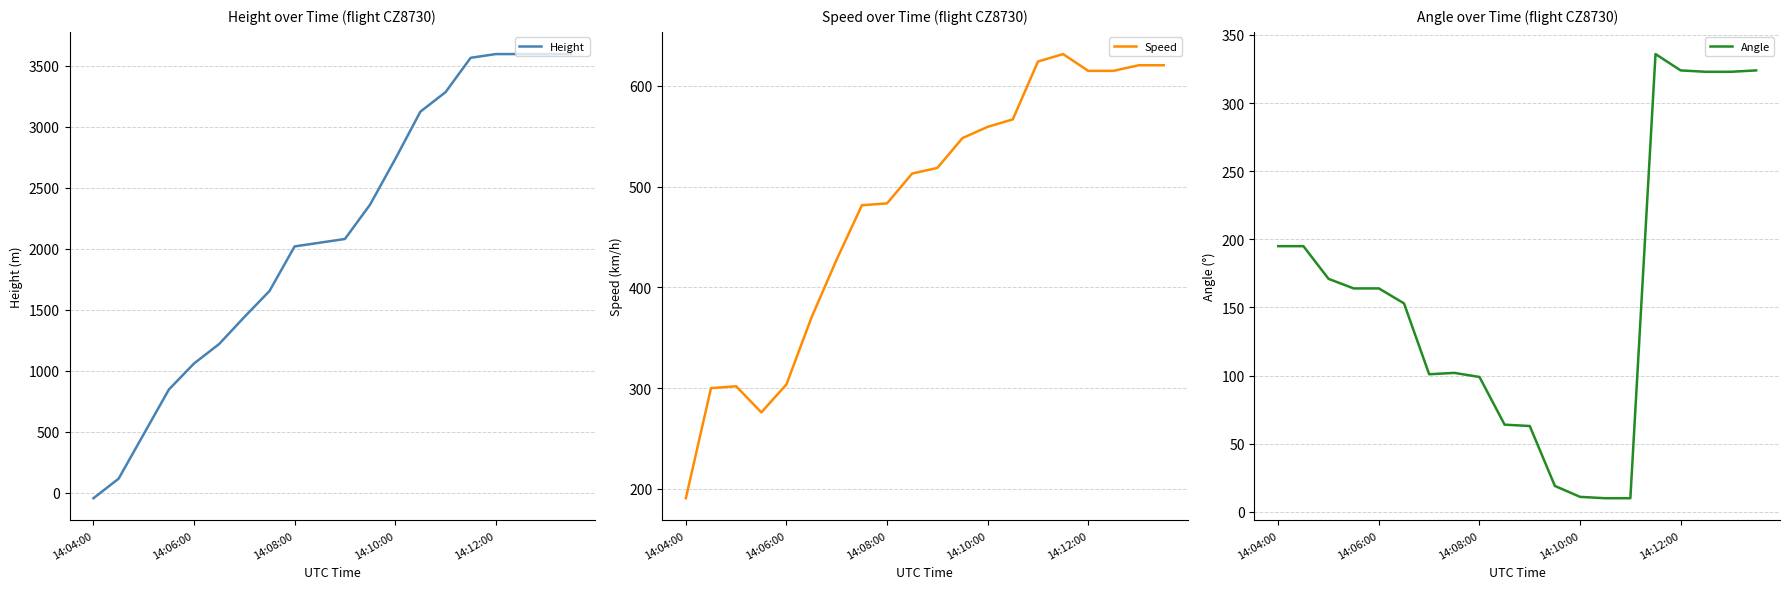

Is it true that Height equals 1653.5 at 7?

True